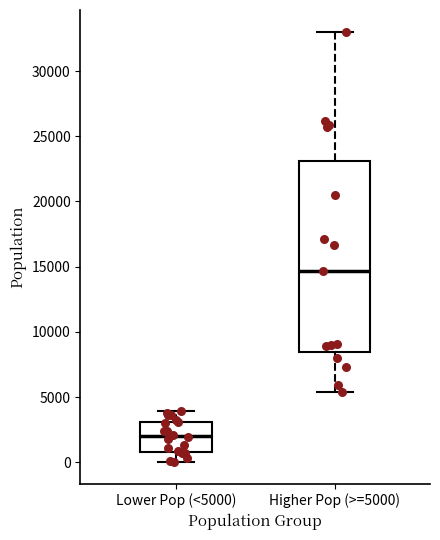

Where is the upper edge of the box for Lower Pop (<5000) on the y-axis? The values are not printed on the chart, so give them approximately, as read against the axis.

3000